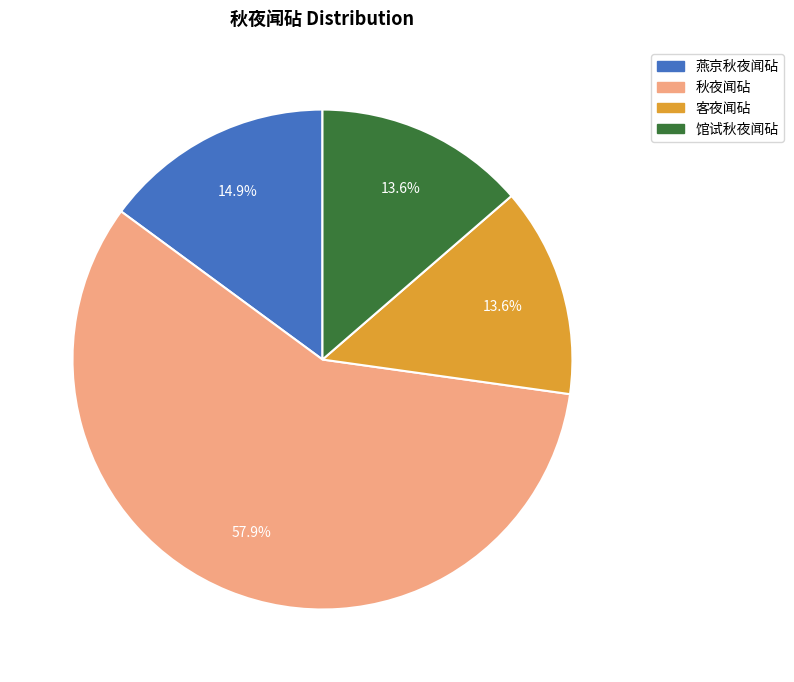

Does any single category account for the majority?

Yes